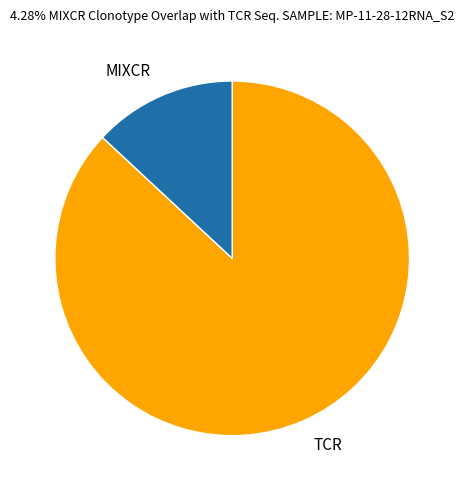

Between TCR and MIXCR, which is larger?

TCR